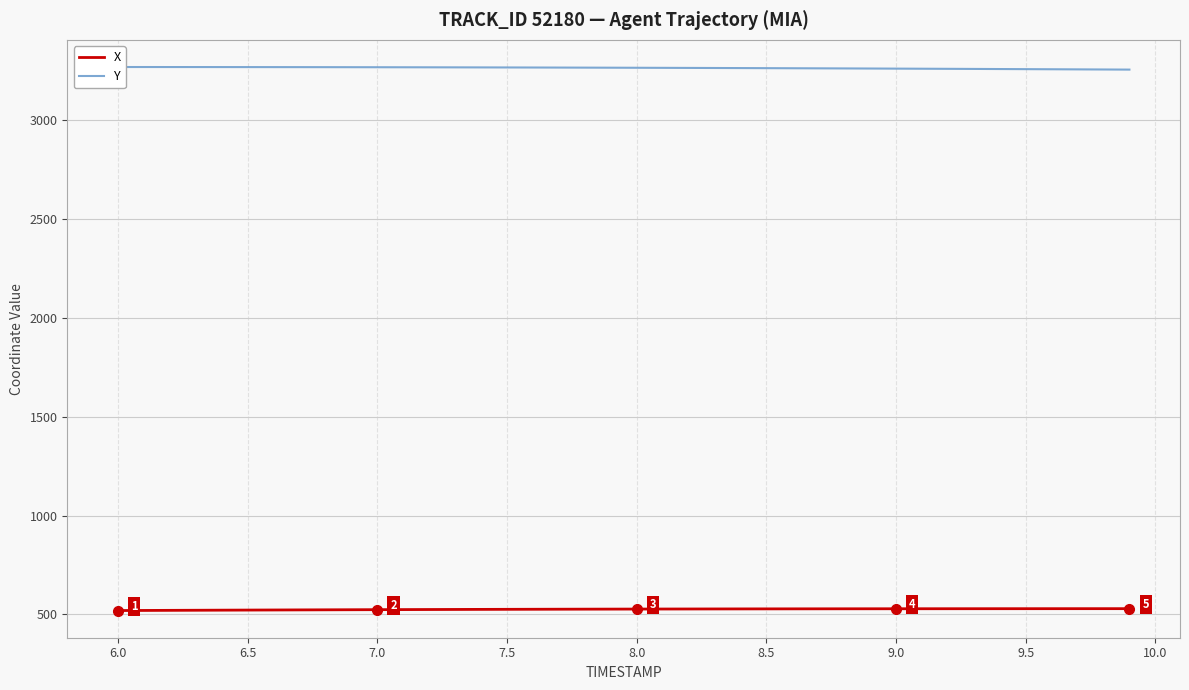

True or false: X and Y cross at least once.

False